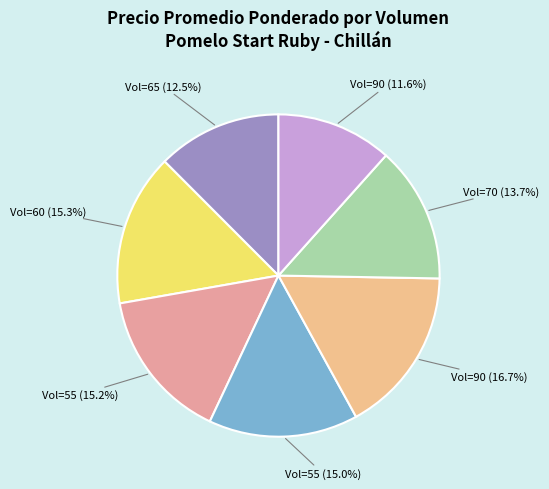

Count the number of slices in the pie.

7